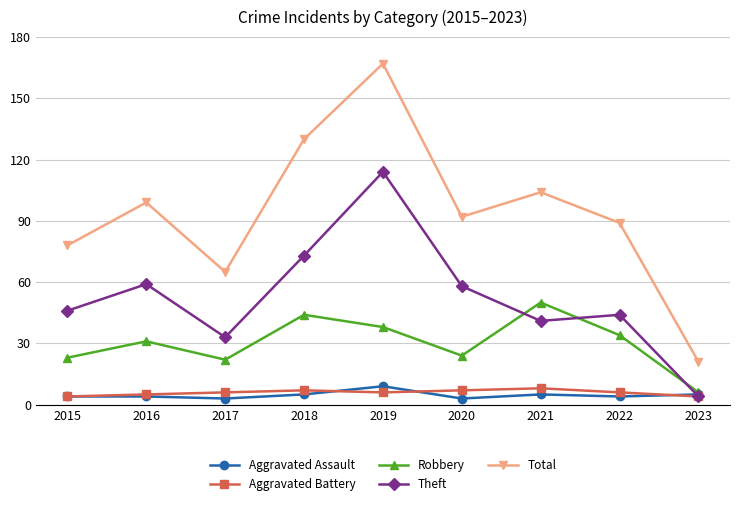

Reading left to right, extract all data points from this chart.

Aggravated Assault: 4	4	3	5	9	3	5	4	5
Aggravated Battery: 4	5	6	7	6	7	8	6	4
Robbery: 23	31	22	44	38	24	50	34	6
Theft: 46	59	33	73	114	58	41	44	4
Total: 78	99	65	130	167	92	104	89	21